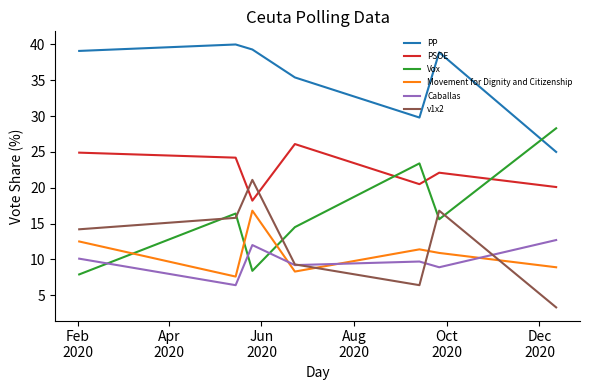

Rank the series by their maximum value, from highest to lowest.

PP, Vox, PSOE, v1x2, Movement for Dignity and Citizenship, Caballas